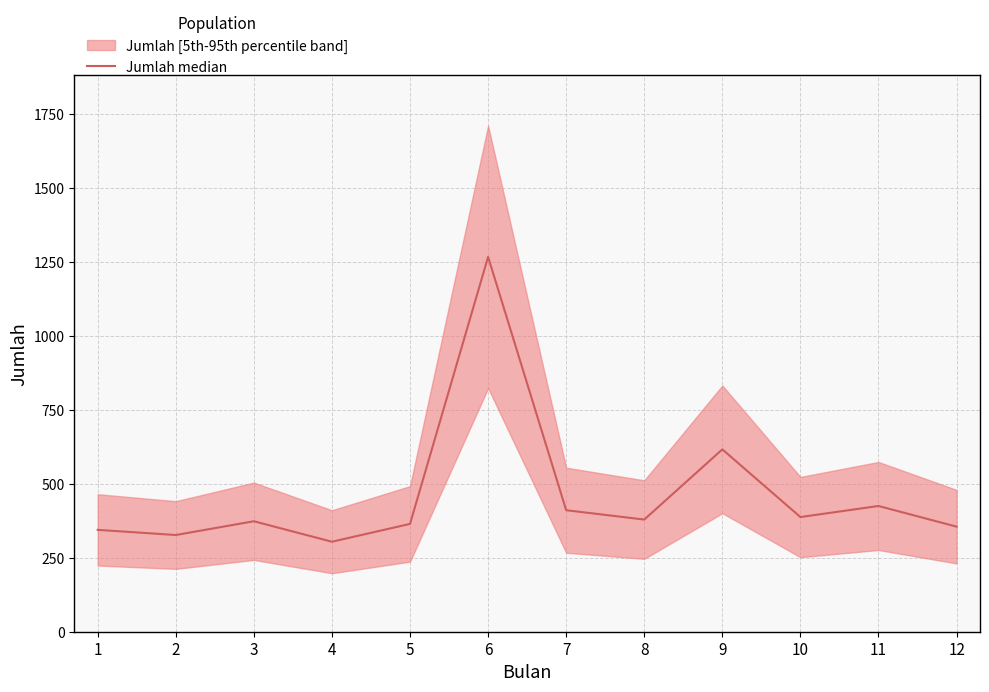

What is the minimum value shown in the chart?

304.1